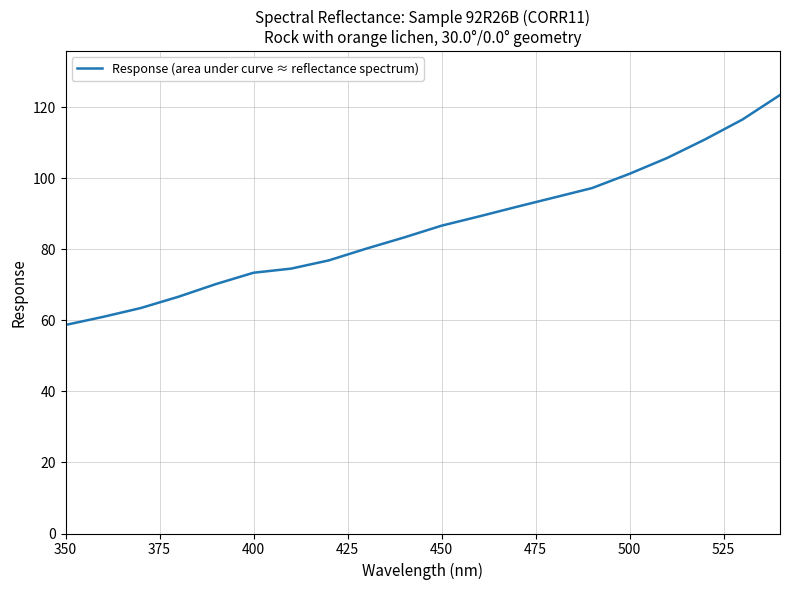

What is the difference between the maximum and minimum values?

64.7